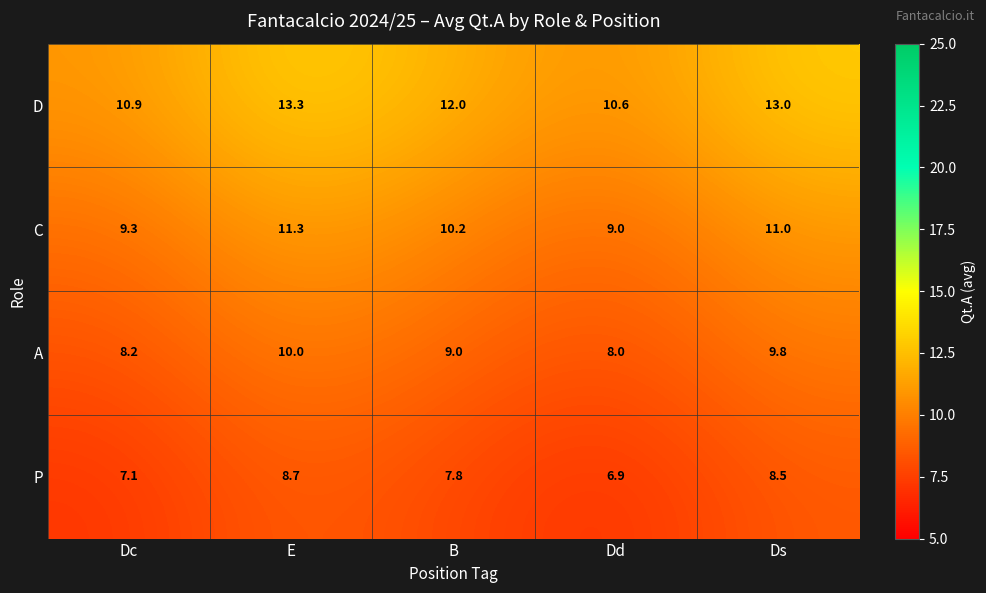

Rank the series by their average value, from lowest to highest.

P, A, C, D